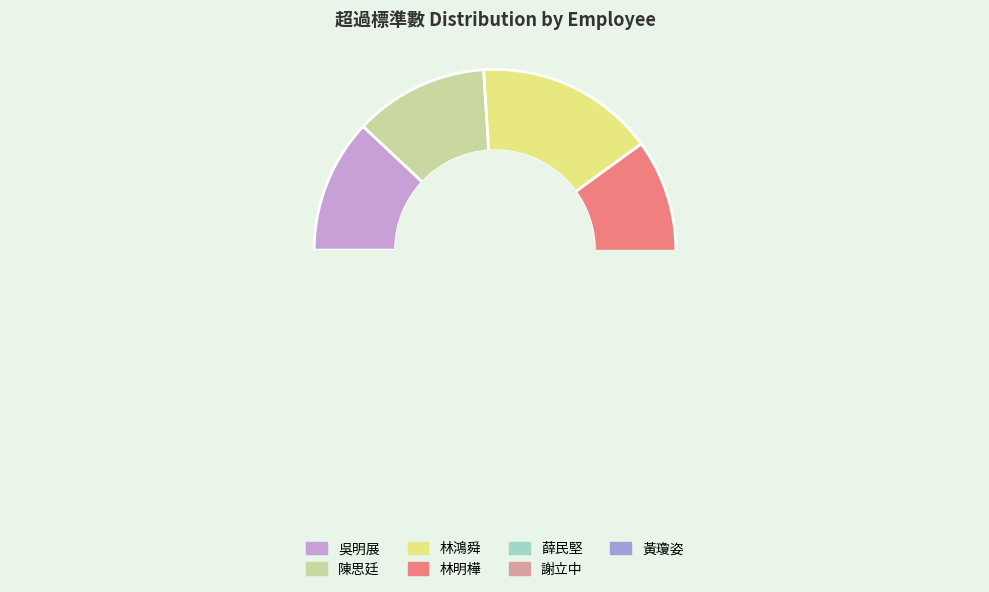

How many slices are in this pie chart?

7